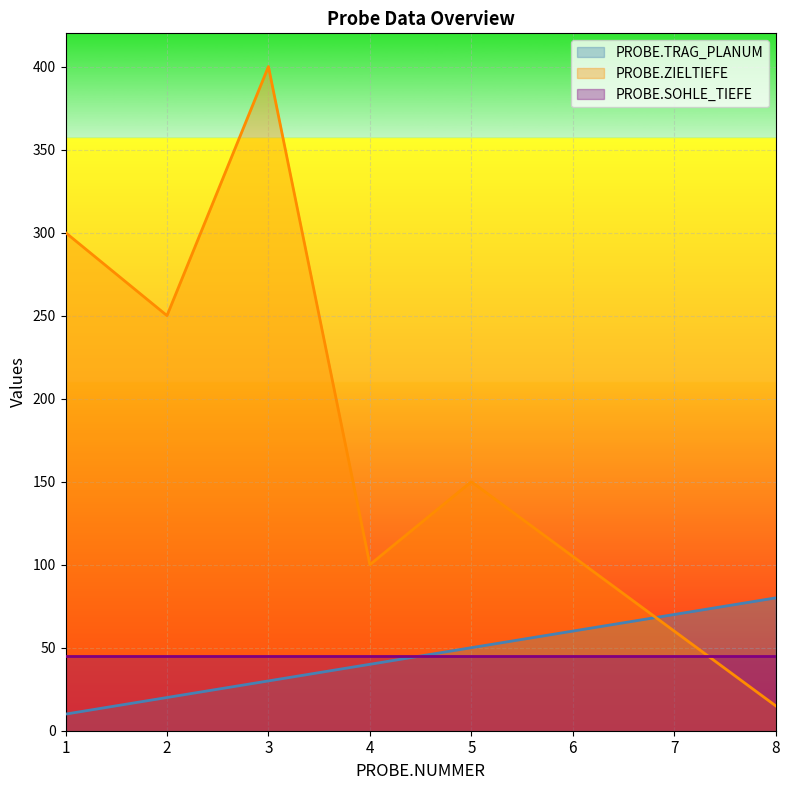

Which category has the lowest value in the PROBE.TRAG_PLANUM series?

1